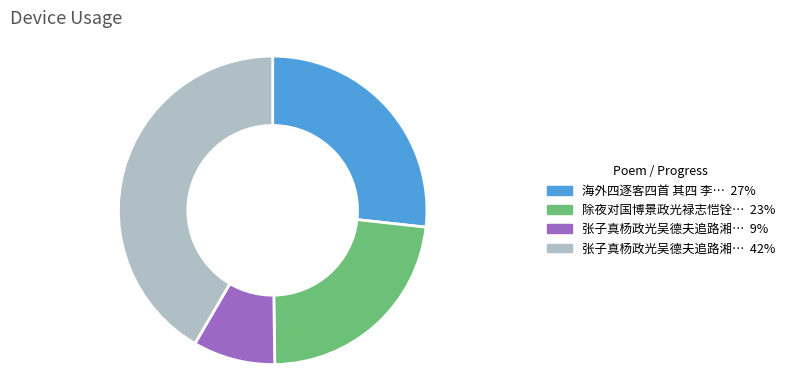

Is there any slice that represents more than half of the pie?

No